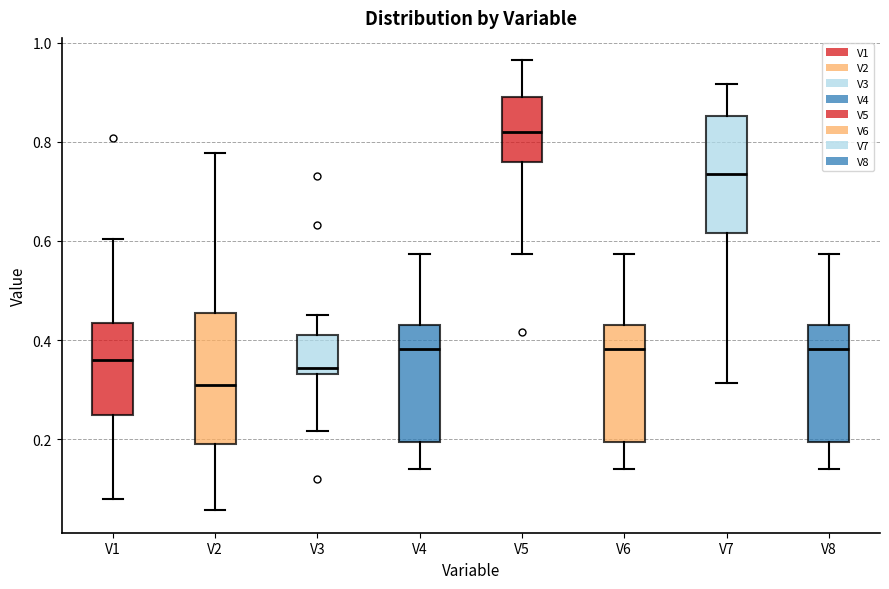

Reading left to right, transcribe this box plot: for each box, give where its median line is, the range the box spans, and where its two whiskers end, as read against the y-axis. The values are not printed on the chart, so give them approximately, as read against the axis.

V1: median 0.36, box 0.24 to 0.44, whiskers 0.08 to 0.60
V2: median 0.32, box 0.20 to 0.46, whiskers 0.06 to 0.78
V3: median 0.34 (just above the box's lower edge), box 0.34 to 0.40, whiskers 0.22 to 0.46
V4: median 0.38, box 0.20 to 0.44, whiskers 0.14 to 0.58
V5: median 0.82, box 0.76 to 0.88, whiskers 0.58 to 0.96
V6: median 0.38, box 0.20 to 0.44, whiskers 0.14 to 0.58
V7: median 0.74, box 0.62 to 0.86, whiskers 0.32 to 0.92
V8: median 0.38, box 0.20 to 0.44, whiskers 0.14 to 0.58